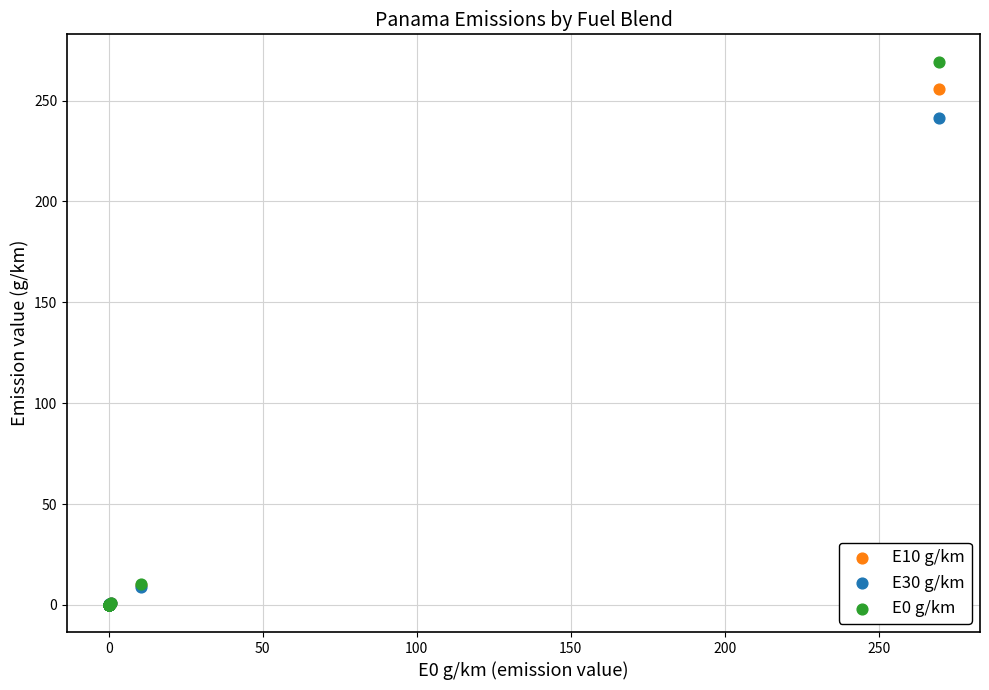

Across all series, what Y value is closest to 134?

241.2